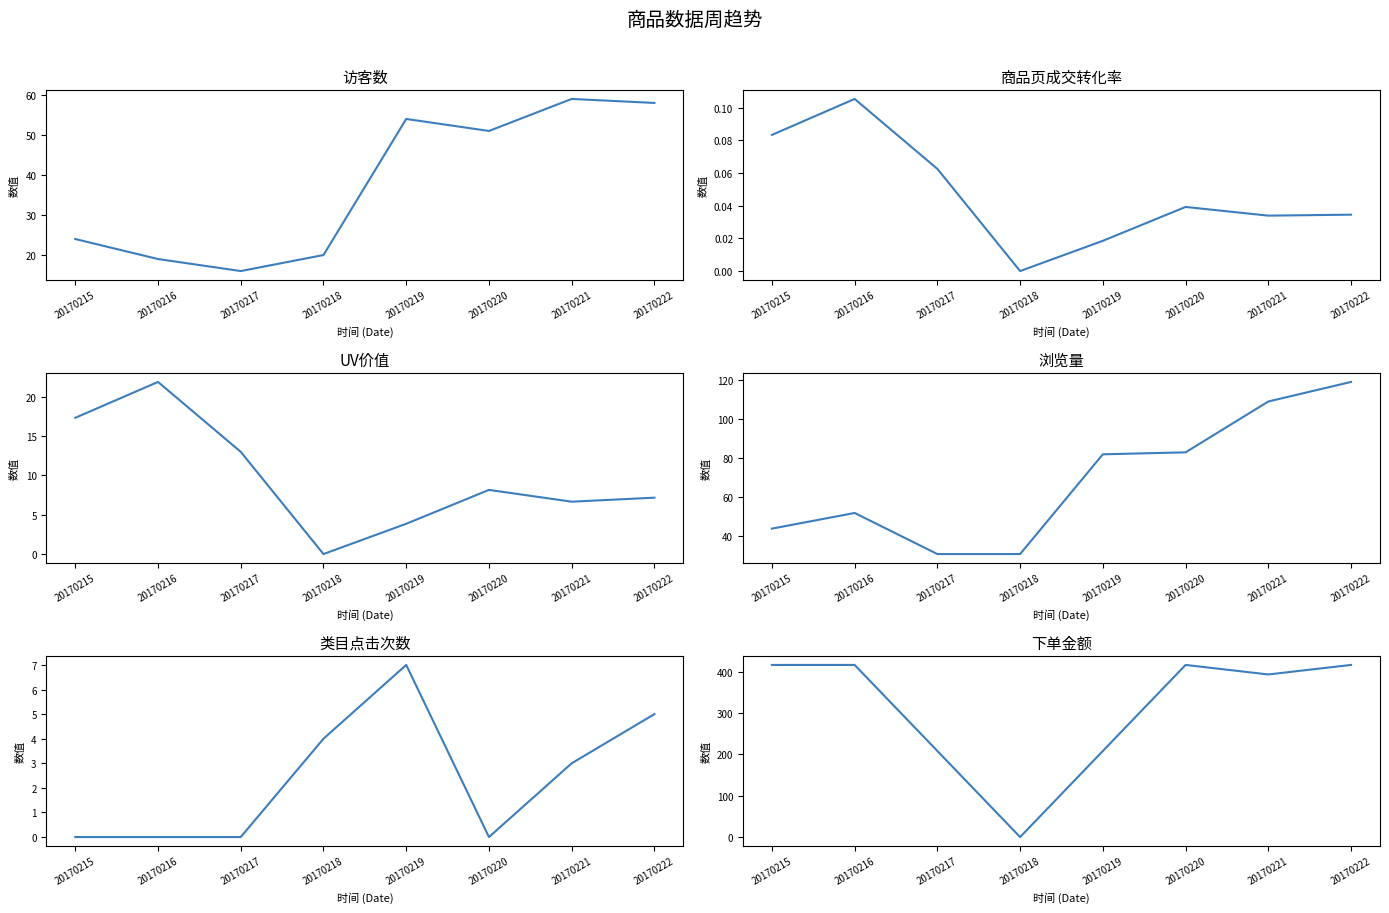

Is it true that UV价值 equals 3.9 at 20170219?

True